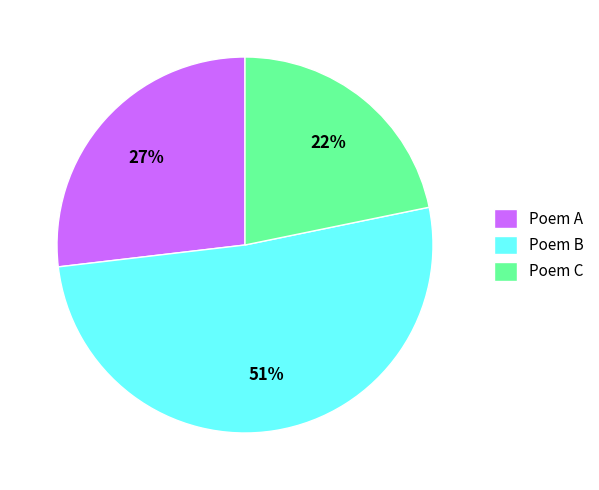

Between Poem A and Poem C, which is larger?

Poem A